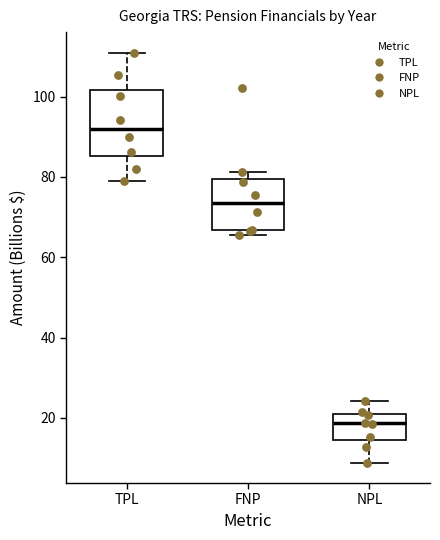

Where is the upper edge of the box for NPL on the y-axis? The values are not printed on the chart, so give them approximately, as read against the axis.

20